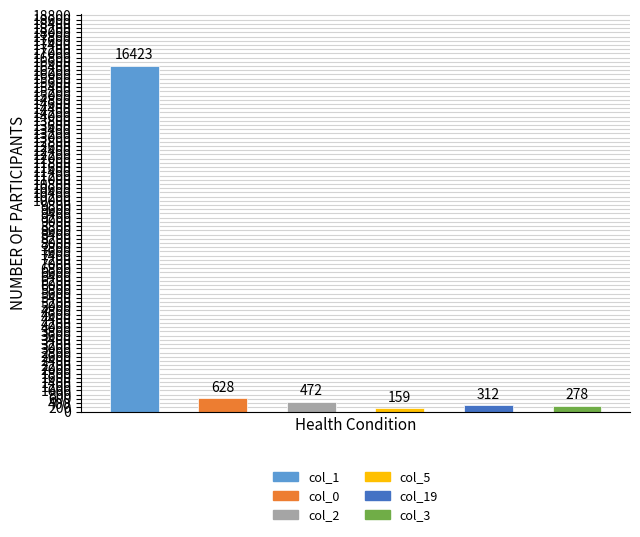

Reading right to left, extract all data points from this chart.

278	312	159	472	628	16423